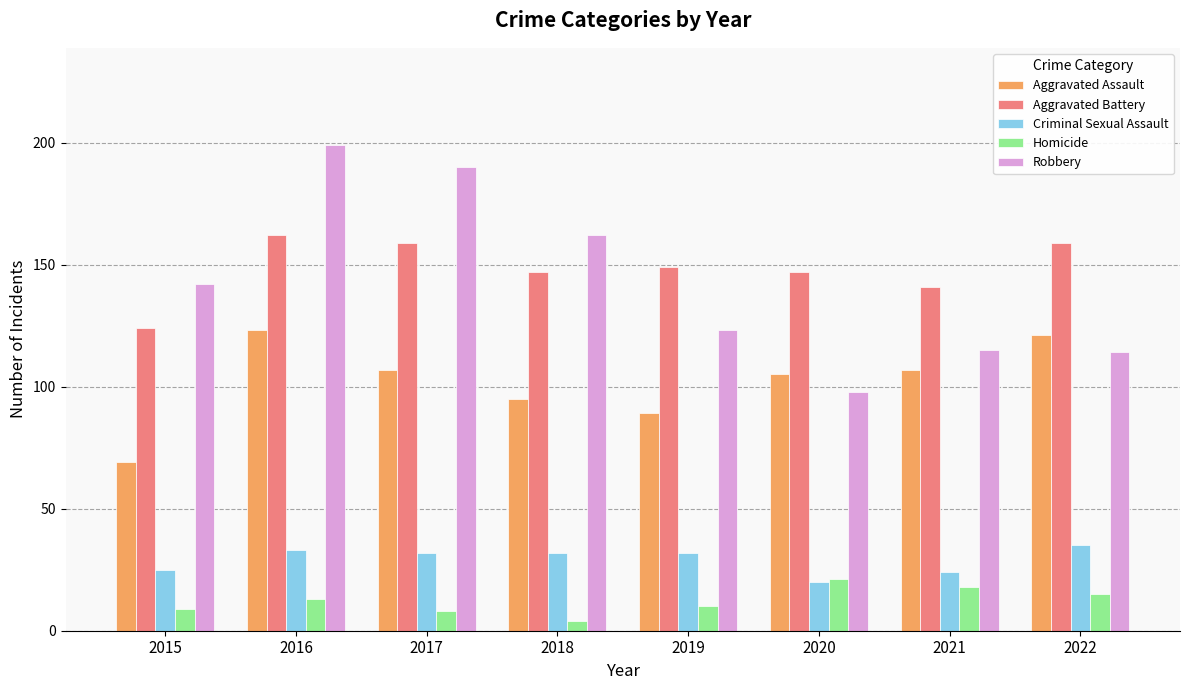

Which series has the widest spread of values?

Robbery